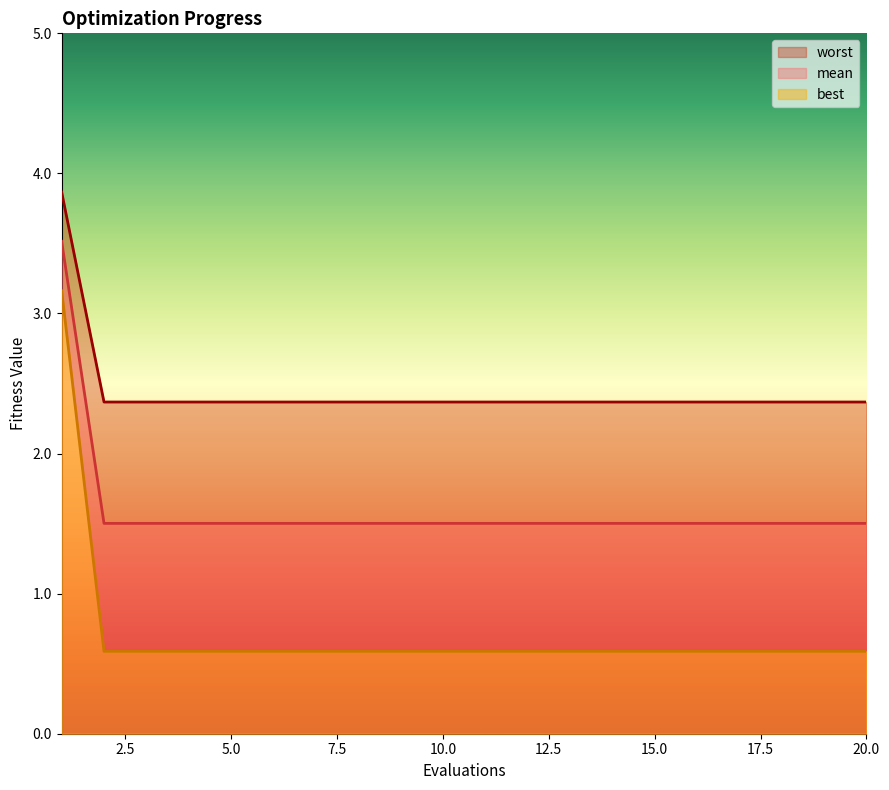

Which series changed the most between 4 and 7?

mean